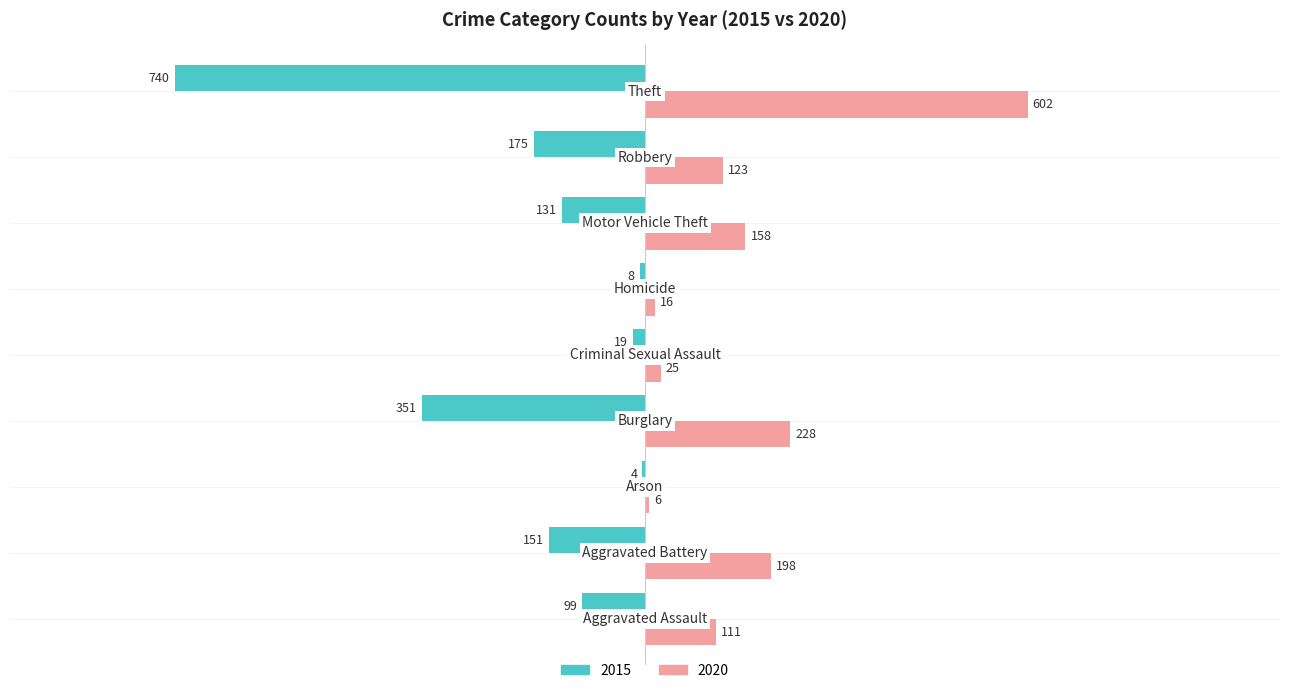

What is the sum of all 2020 values?

1467